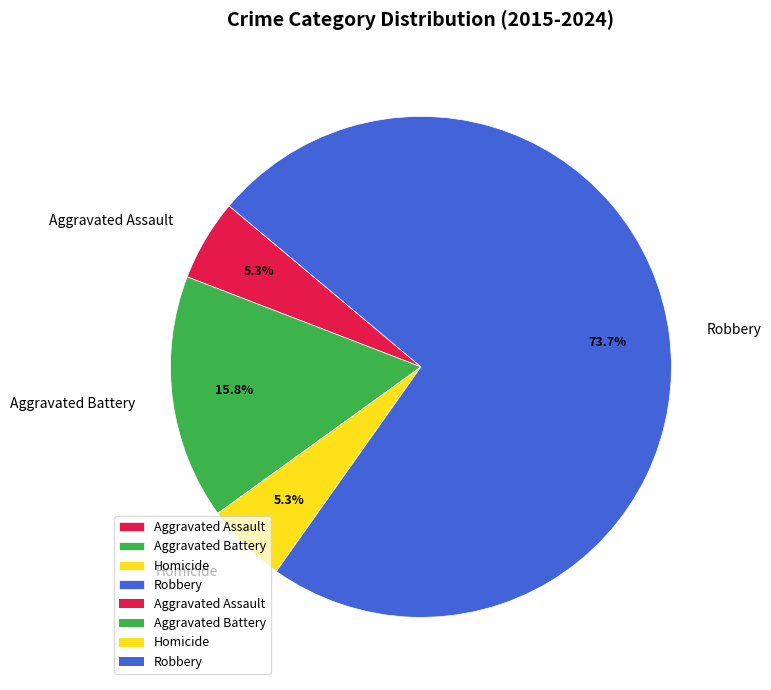

To the nearest percent, what is the combined percentage of Homicide and Aggravated Battery?

21%